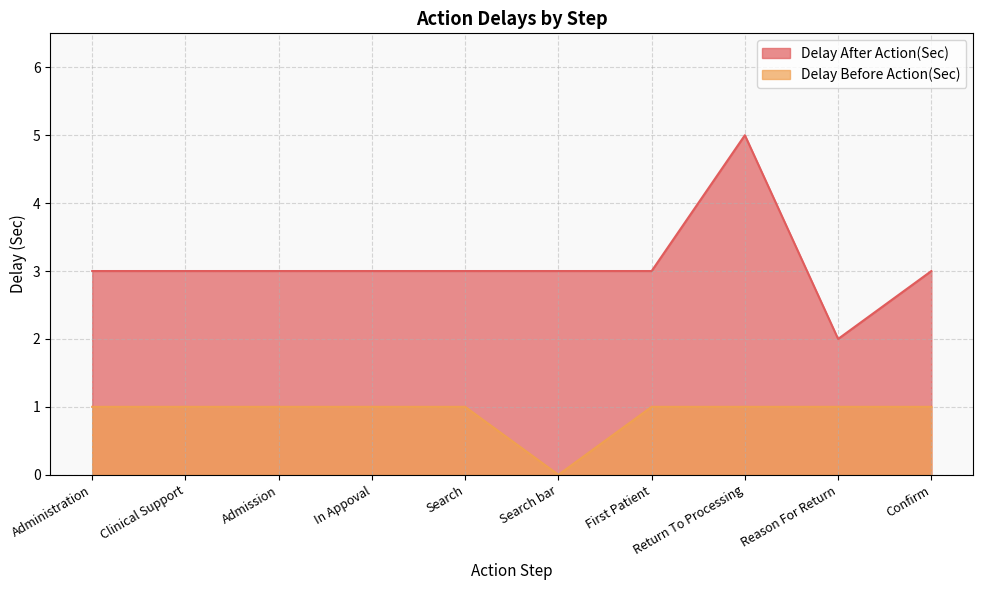

What is the approximate value of Delay Before Action(Sec) at Clinical Support?

1